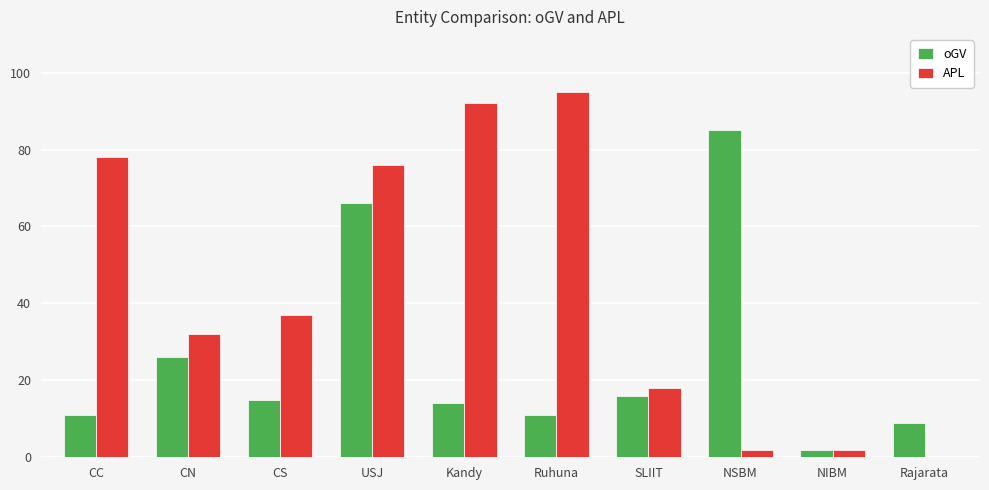

Is the value of oGV at SLIIT greater than the value of APL at CC?

No